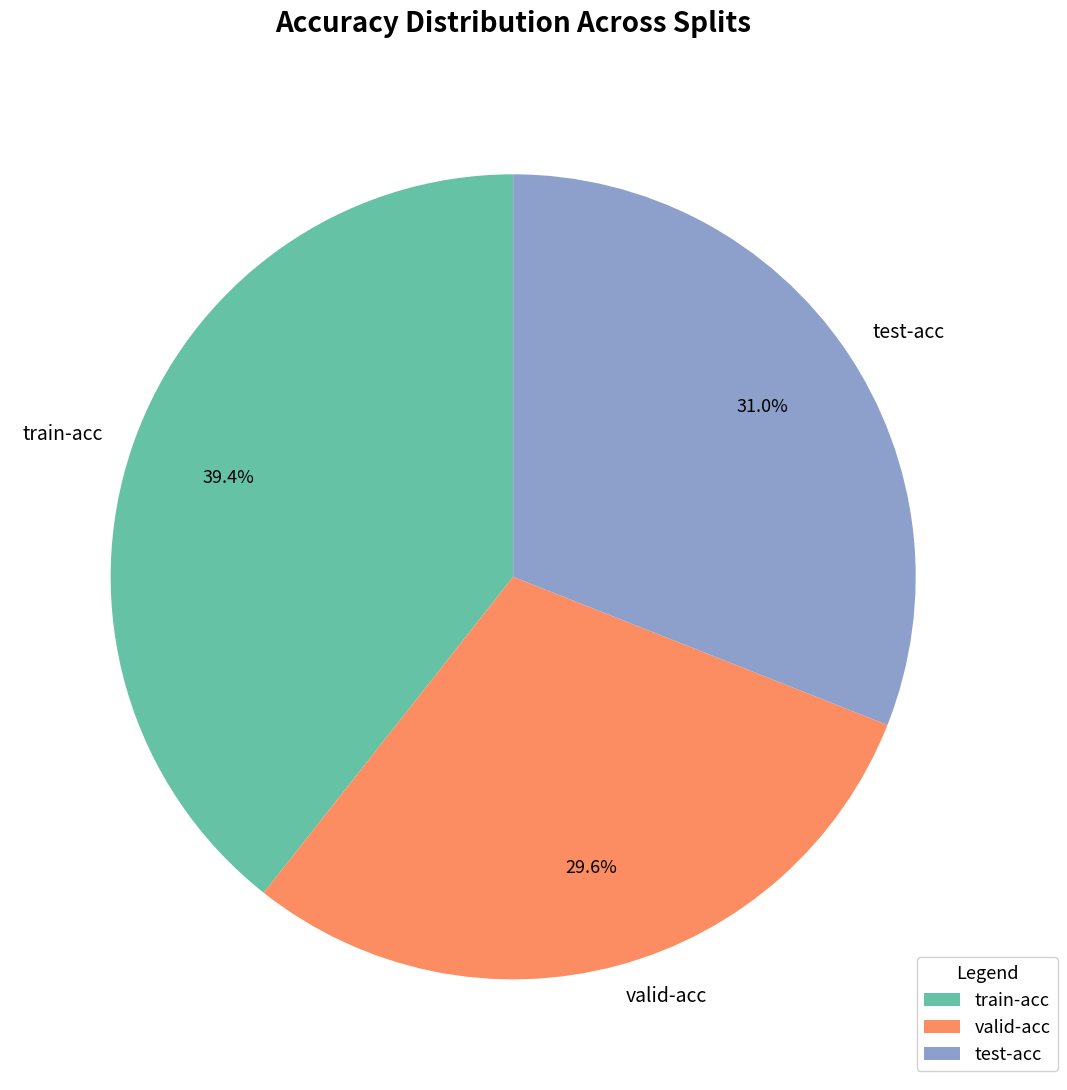

Combined, do test-acc and train-acc account for over 50%?

Yes